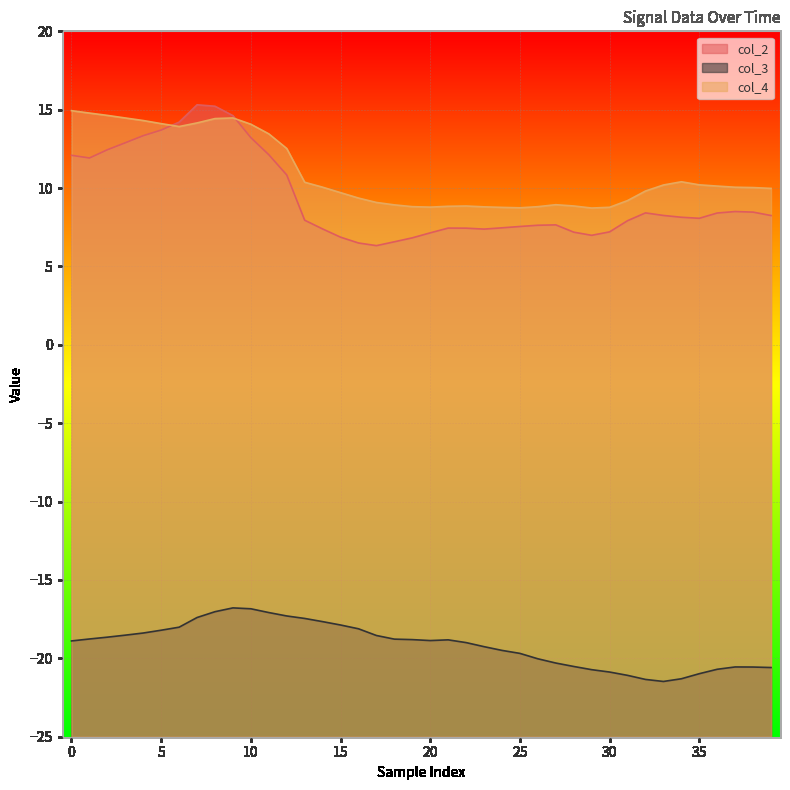

What is the label of the 26th point from the left?

25